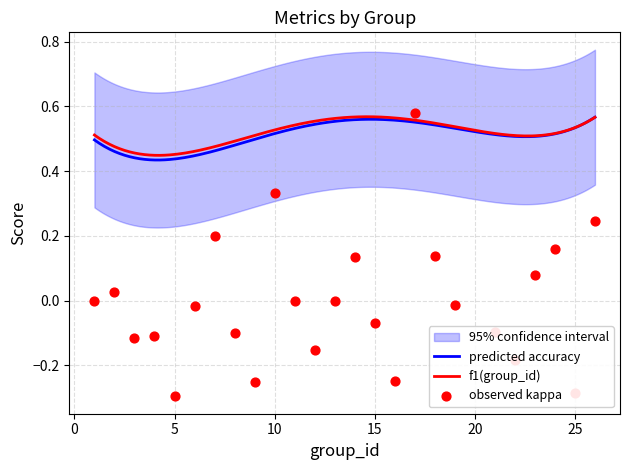

Which series reaches the minimum Y coordinate?

kappa